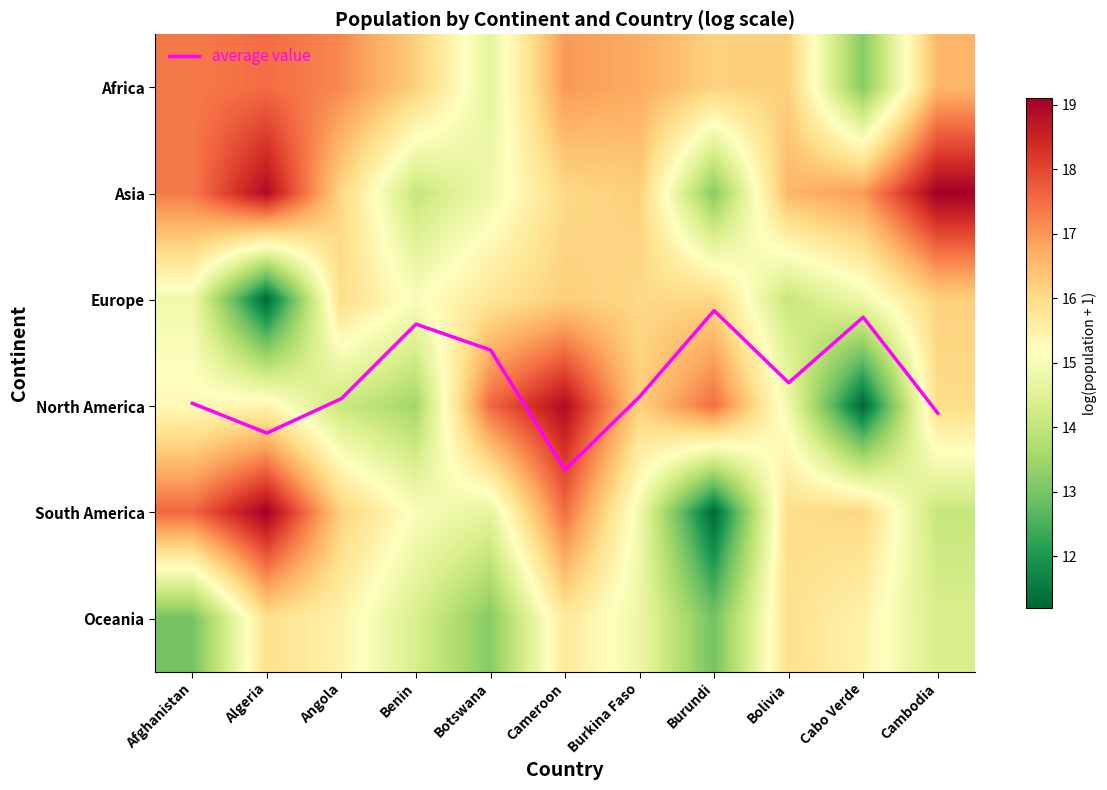

True or false: average value has a value of 2.9 at Burkina Faso.

True